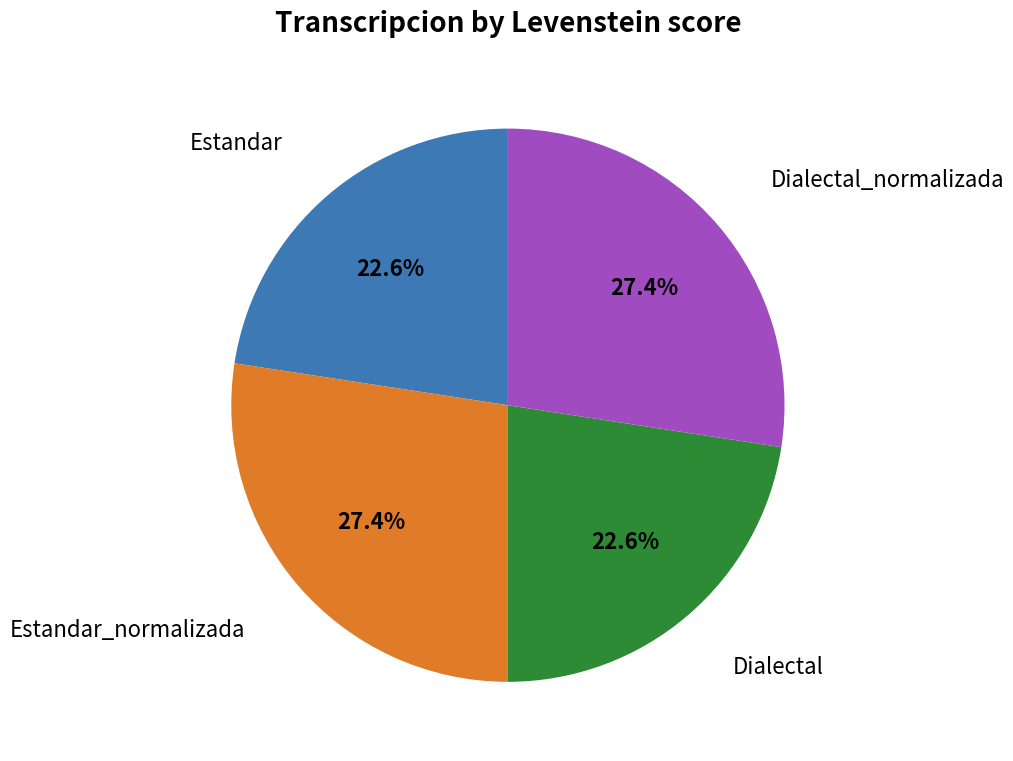

Count the number of slices in the pie.

4